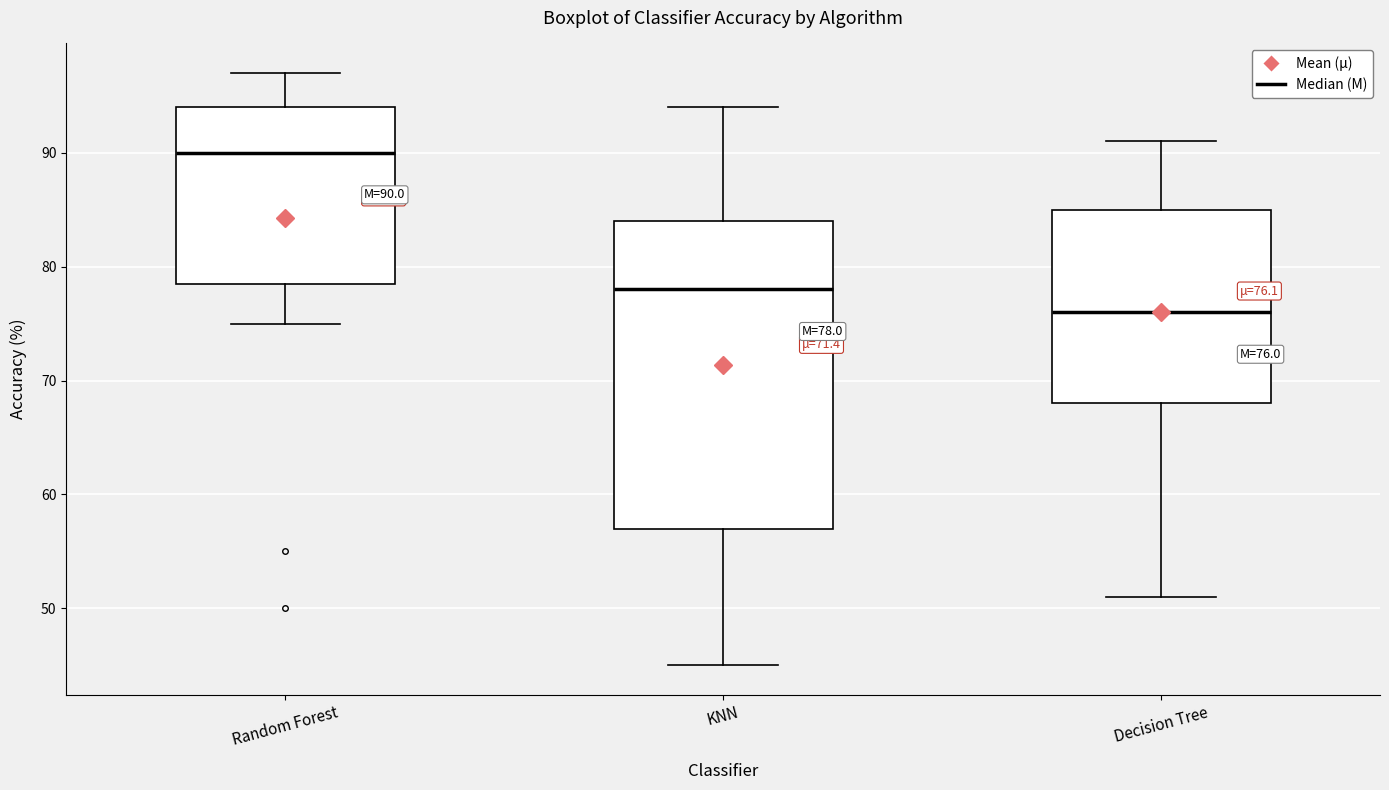

Which box is the tallest, from its lower edge to its upper edge?

KNN